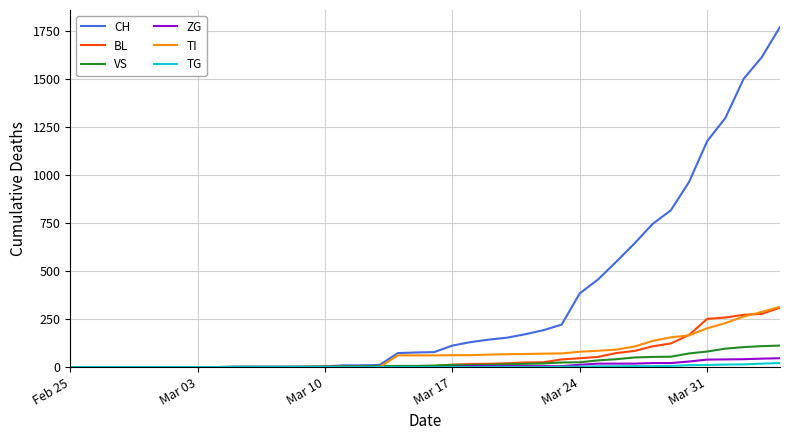

Which series has the largest total across all categories?

CH